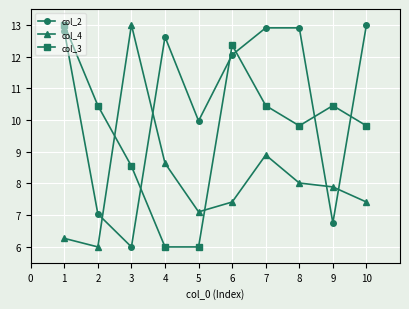

The value of col_4 at 9 is 4.8. True or false?

False